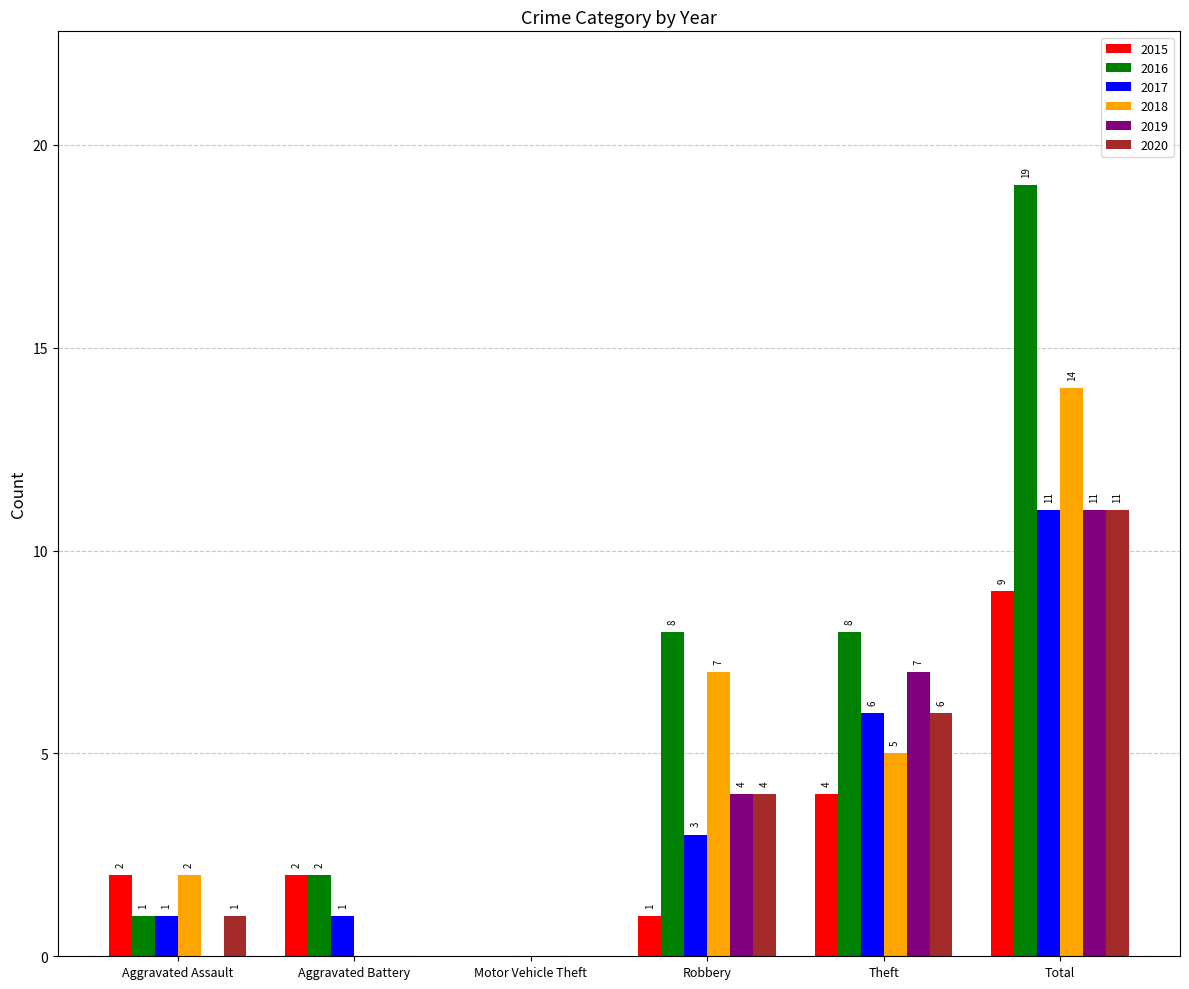

Which series changed the most between Aggravated Battery and Theft?

2019